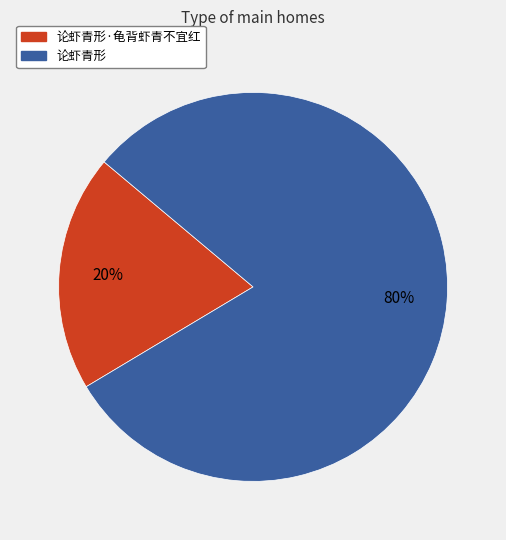

Does any single category account for the majority?

Yes